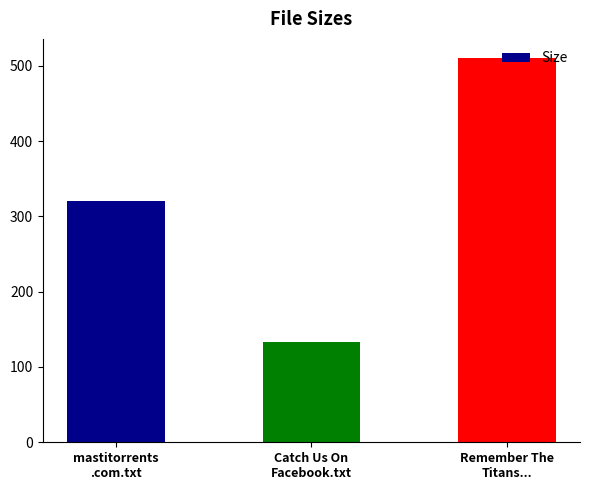

True or false: the data shows 133.0 at Catch Us On
Facebook.txt.

True